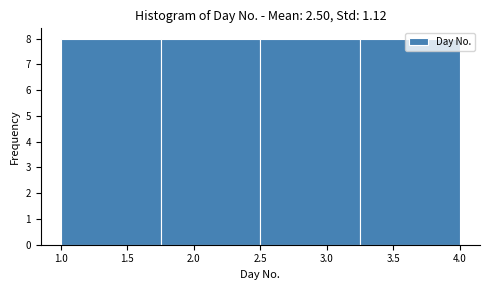

How tall is the bar that spans 2.50 to 3.25 on the x-axis? The values are not printed on the chart, so give them approximately, as read against the axis.

8